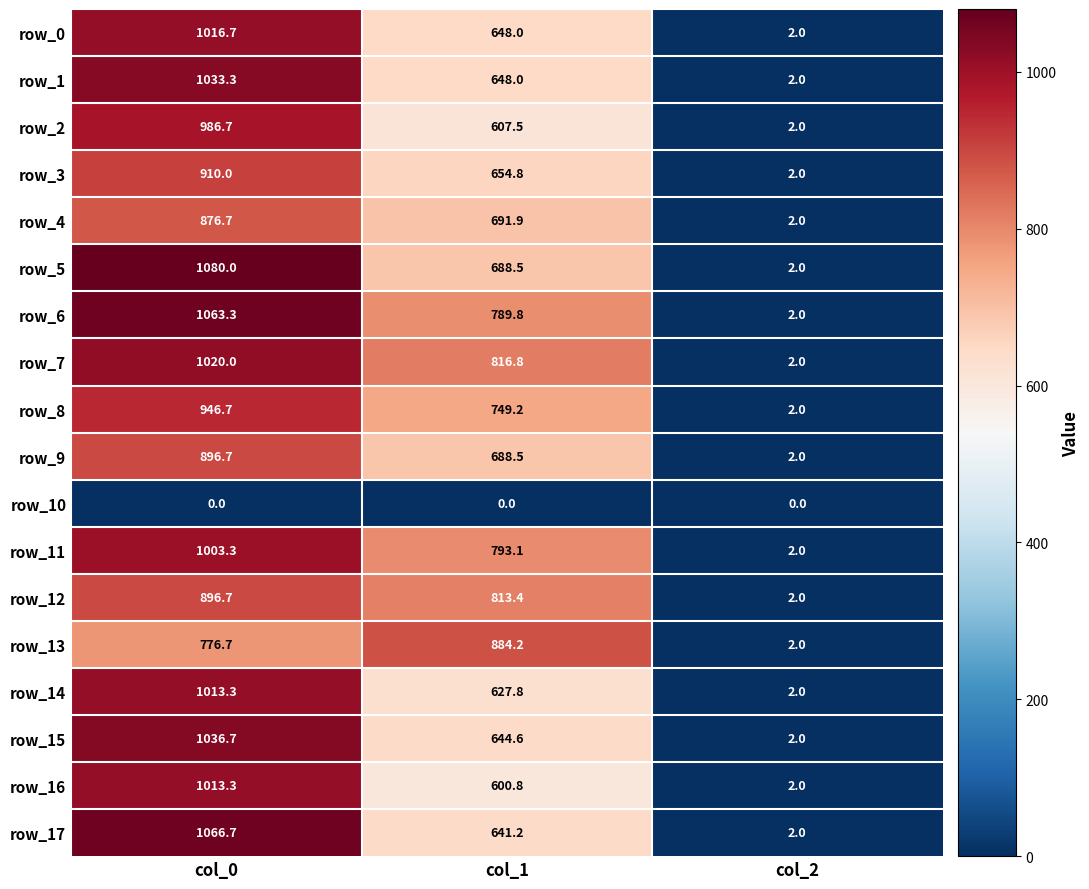

What is the highest value of the row_12 series?

896.7